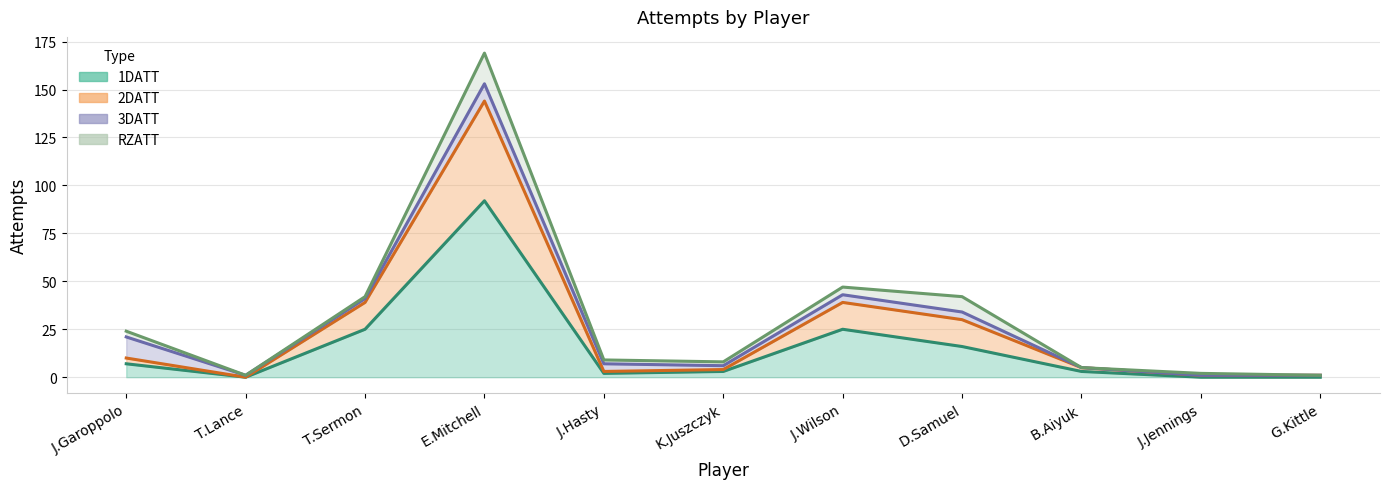

Which series has the largest total across all categories?

2DATT